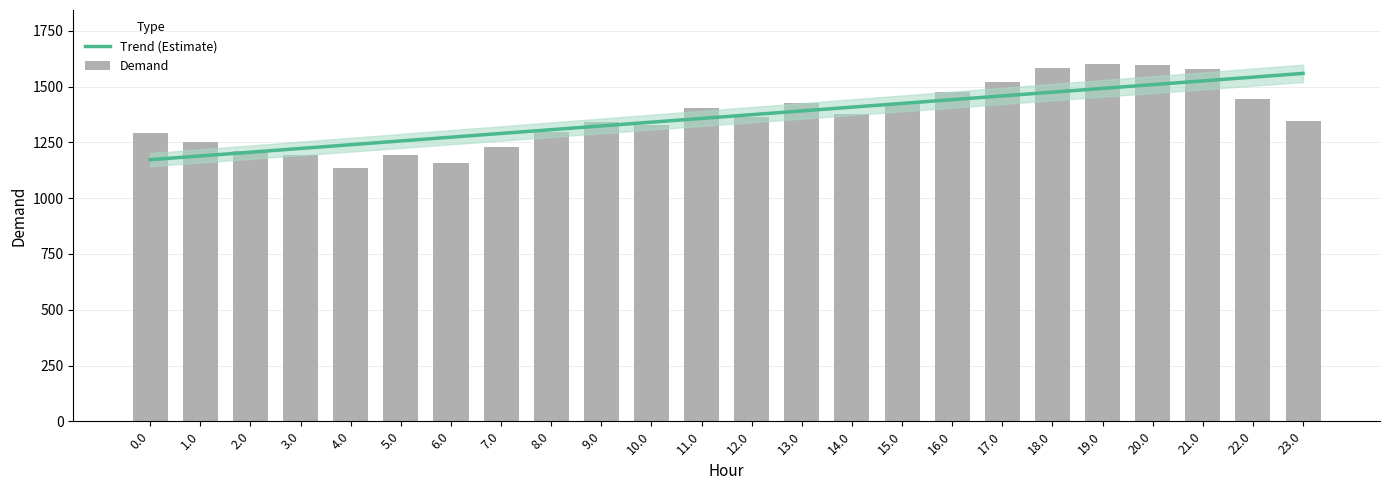

Reading left to right, what are all the values shown in this chart?

Trend (Estimate): 1172.6	1189.4	1206.2	1223.1	1239.9	1256.7	1273.5	1290.4	1307.2	1324.0	1340.8	1357.6	1374.5	1391.3	1408.1	1424.9	1441.8	1458.6	1475.4	1492.2	1509.0	1525.9	1542.7	1559.5
Demand: 1291.6	1250.5	1211.7	1193.5	1137.2	1194.6	1160.0	1229.5	1295.6	1343.3	1328.7	1403.2	1366.0	1424.5	1378.2	1428.8	1477.8	1519.1	1585.6	1603.2	1598.4	1577.8	1442.5	1344.0